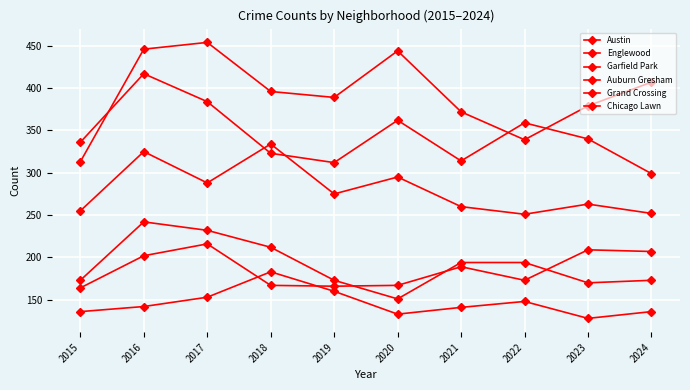

What is the average value of the Chicago Lawn series?

146